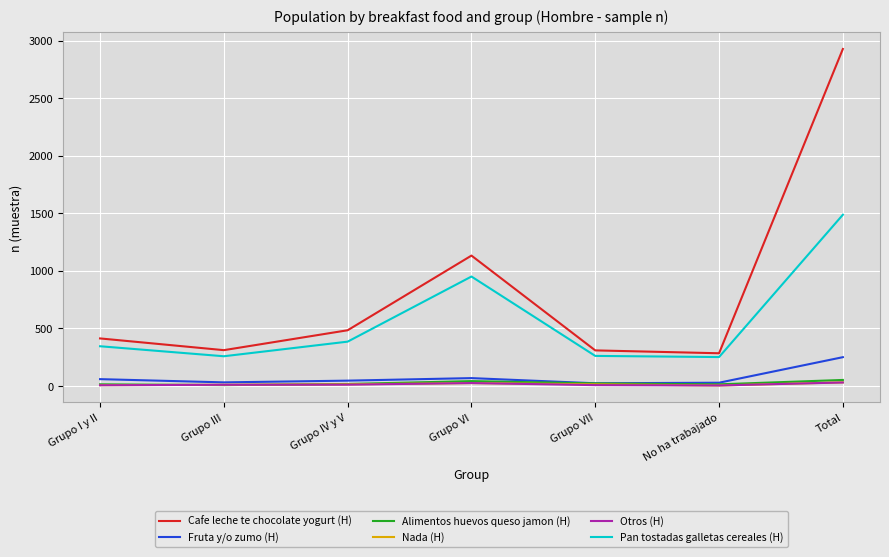

Which label corresponds to the largest value in the chart?

Total